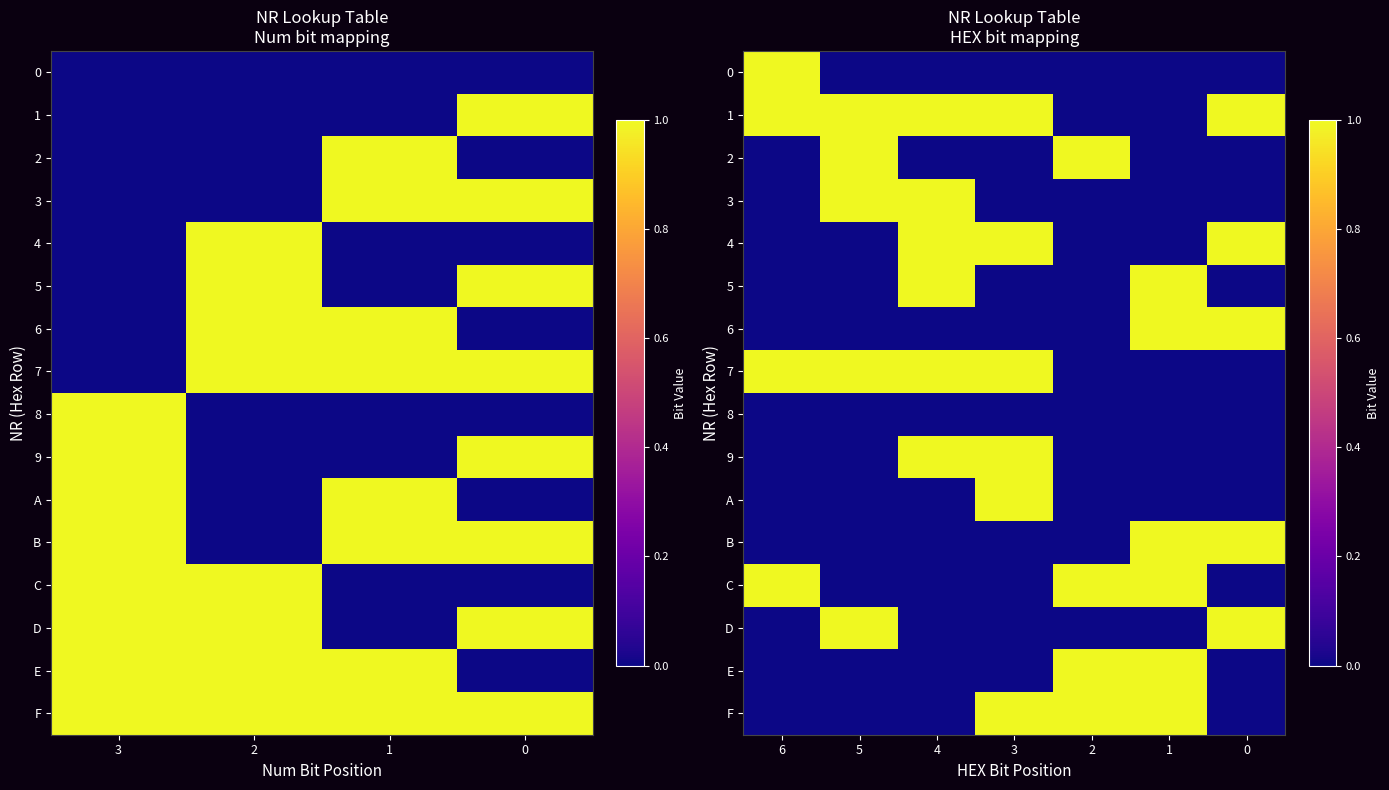

What is the highest value of the F series?

1